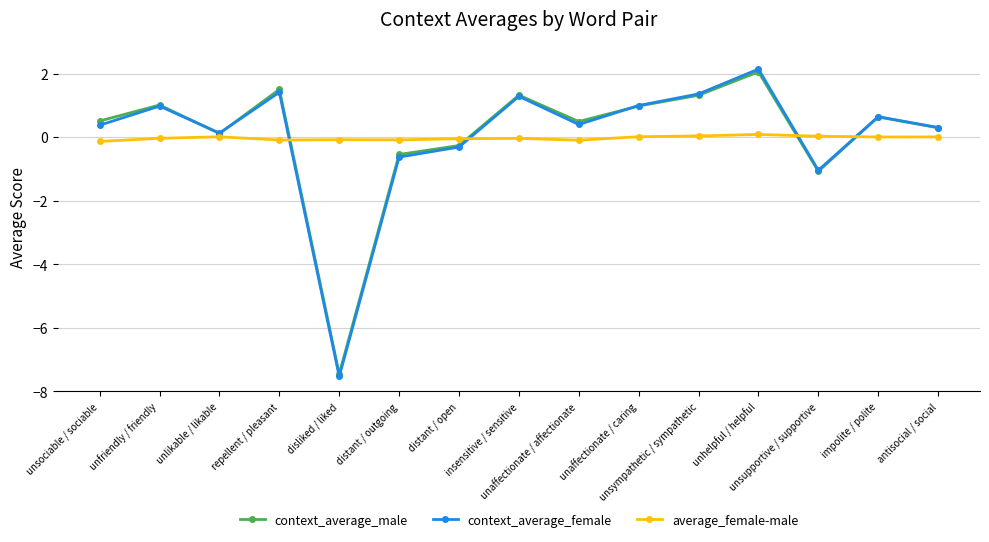

What is the value of the context_average_female point at the 2nd from the left?

1.0